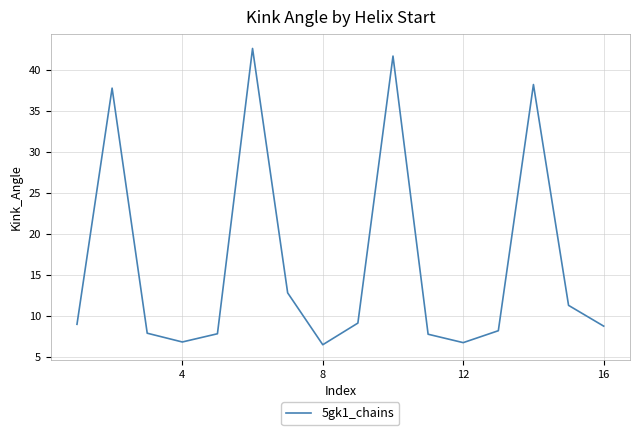

What is the smallest value displayed?

6.5